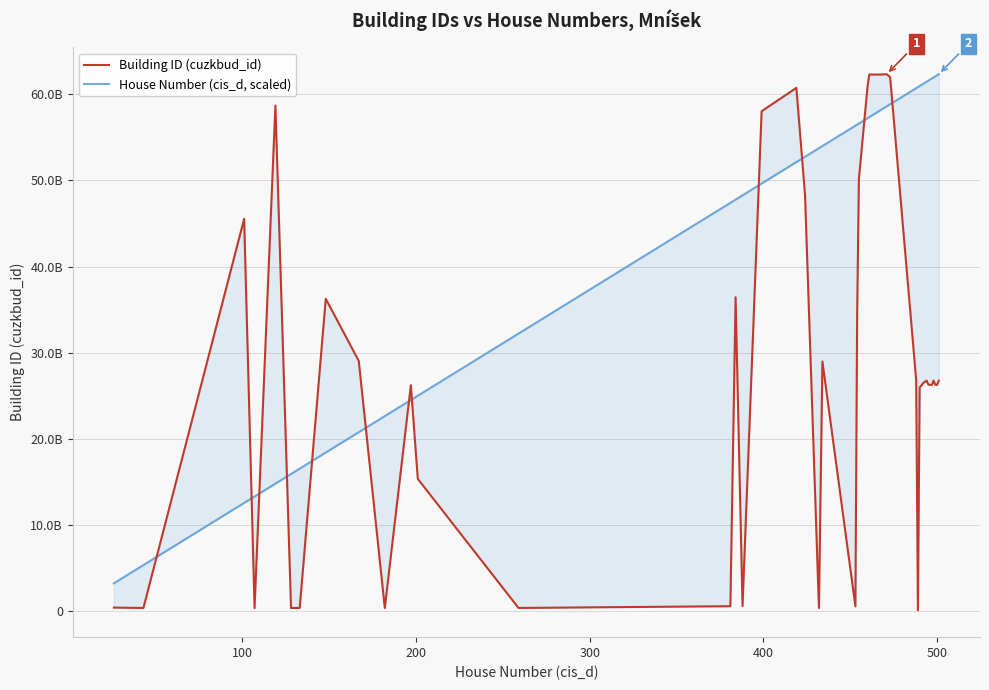

At how many categories does at least one series exceed 24967266160?

34